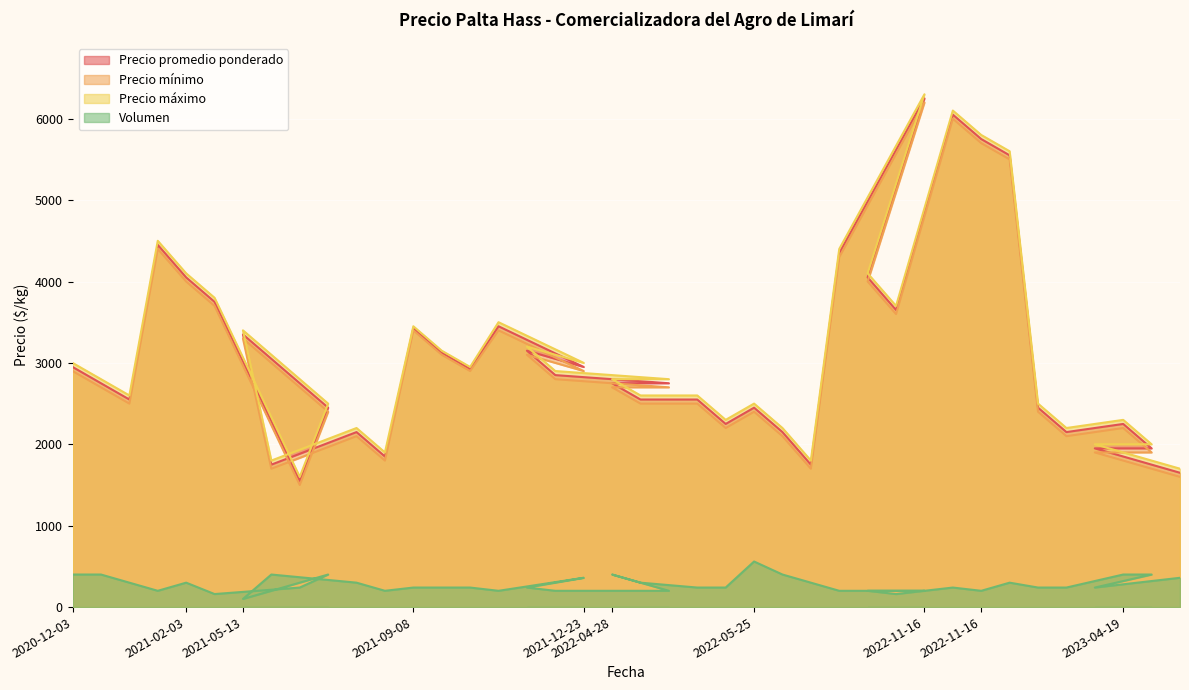

Reading left to right, what are all the values shown in this chart?

Precio promedio ponderado: 2020-12-03=2950	2020-12-03=2750	2020-12-03=2550	2021-02-03=4450	2021-02-03=4050	2021-02-03=3750	2021-05-13=3350	2021-05-13=1750	2021-05-13=1550	2021-05-13=2450	2021-09-08=2150	2021-09-08=1850	2021-09-08=3425	2021-11-10=3125	2021-11-10=2925	2021-11-10=3450	2021-12-23=3150	2021-12-23=2850	2021-12-23=2950	2022-04-28=2750	2022-04-28=2550	2022-04-28=2750	2022-05-25=2550	2022-05-25=2250	2022-05-25=2450	2022-05-26=2150	2022-05-26=1750	2022-05-26=4350	2022-11-16=4050	2022-11-16=3650	2022-11-16=6250	2022-11-16=6050	2022-11-16=5750	2023-02-23=5550	2023-02-23=2450	2023-02-23=2150	2023-04-19=1950	2023-04-19=2250	2023-04-19=1950	2023-04-19=1650
Precio mínimo: 2020-12-03=2900	2020-12-03=2700	2020-12-03=2500	2021-02-03=4400	2021-02-03=4000	2021-02-03=3700	2021-05-13=3300	2021-05-13=1700	2021-05-13=1500	2021-05-13=2400	2021-09-08=2100	2021-09-08=1800	2021-09-08=3400	2021-11-10=3100	2021-11-10=2900	2021-11-10=3400	2021-12-23=3100	2021-12-23=2800	2021-12-23=2900	2022-04-28=2700	2022-04-28=2500	2022-04-28=2700	2022-05-25=2500	2022-05-25=2200	2022-05-25=2400	2022-05-26=2100	2022-05-26=1700	2022-05-26=4300	2022-11-16=4000	2022-11-16=3600	2022-11-16=6200	2022-11-16=6000	2022-11-16=5700	2023-02-23=5500	2023-02-23=2400	2023-02-23=2100	2023-04-19=1900	2023-04-19=2200	2023-04-19=1900	2023-04-19=1600
Precio máximo: 2020-12-03=3000	2020-12-03=2800	2020-12-03=2600	2021-02-03=4500	2021-02-03=4100	2021-02-03=3800	2021-05-13=3400	2021-05-13=1800	2021-05-13=1600	2021-05-13=2500	2021-09-08=2200	2021-09-08=1900	2021-09-08=3450	2021-11-10=3150	2021-11-10=2950	2021-11-10=3500	2021-12-23=3200	2021-12-23=2900	2021-12-23=3000	2022-04-28=2800	2022-04-28=2600	2022-04-28=2800	2022-05-25=2600	2022-05-25=2300	2022-05-25=2500	2022-05-26=2200	2022-05-26=1800	2022-05-26=4400	2022-11-16=4100	2022-11-16=3700	2022-11-16=6300	2022-11-16=6100	2022-11-16=5800	2023-02-23=5600	2023-02-23=2500	2023-02-23=2200	2023-04-19=2000	2023-04-19=2300	2023-04-19=2000	2023-04-19=1700
Volumen: 2020-12-03=400	2020-12-03=400	2020-12-03=300	2021-02-03=200	2021-02-03=300	2021-02-03=160	2021-05-13=100	2021-05-13=400	2021-05-13=240	2021-05-13=400	2021-09-08=300	2021-09-08=200	2021-09-08=240	2021-11-10=240	2021-11-10=240	2021-11-10=200	2021-12-23=240	2021-12-23=200	2021-12-23=360	2022-04-28=400	2022-04-28=300	2022-04-28=200	2022-05-25=240	2022-05-25=240	2022-05-25=560	2022-05-26=400	2022-05-26=300	2022-05-26=200	2022-11-16=200	2022-11-16=160	2022-11-16=200	2022-11-16=240	2022-11-16=200	2023-02-23=300	2023-02-23=240	2023-02-23=240	2023-04-19=240	2023-04-19=400	2023-04-19=400	2023-04-19=360